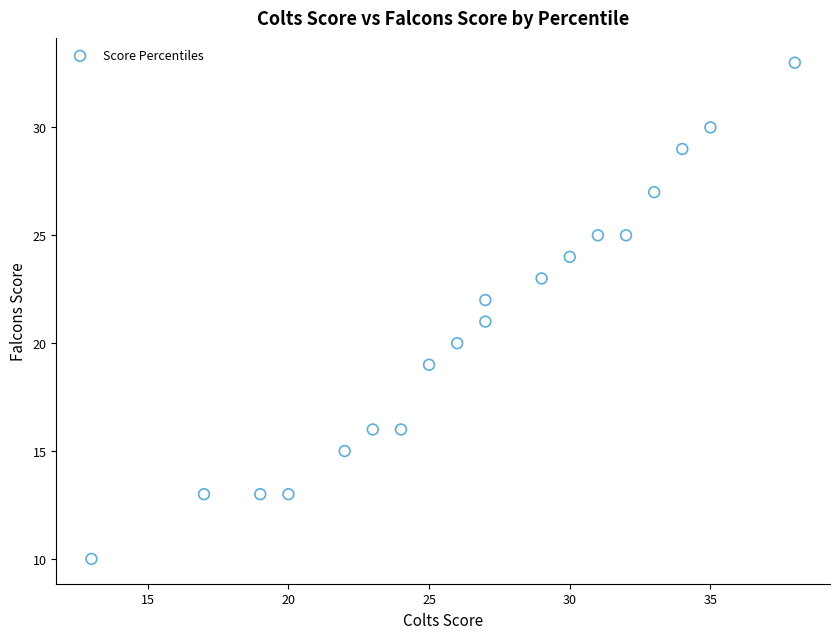

What is the range of Y values (max minus min)?

23